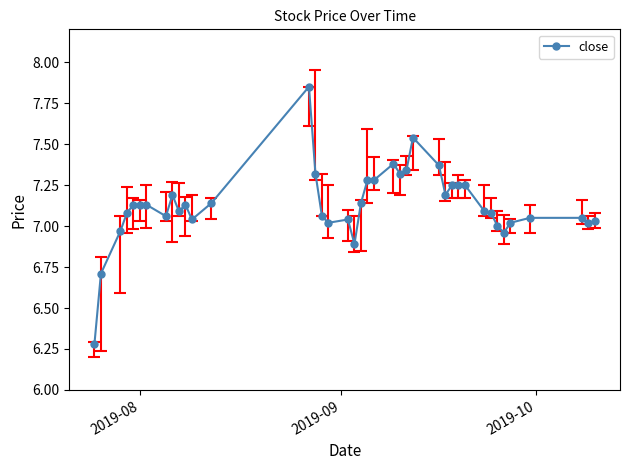

How many series are shown in this chart?

1